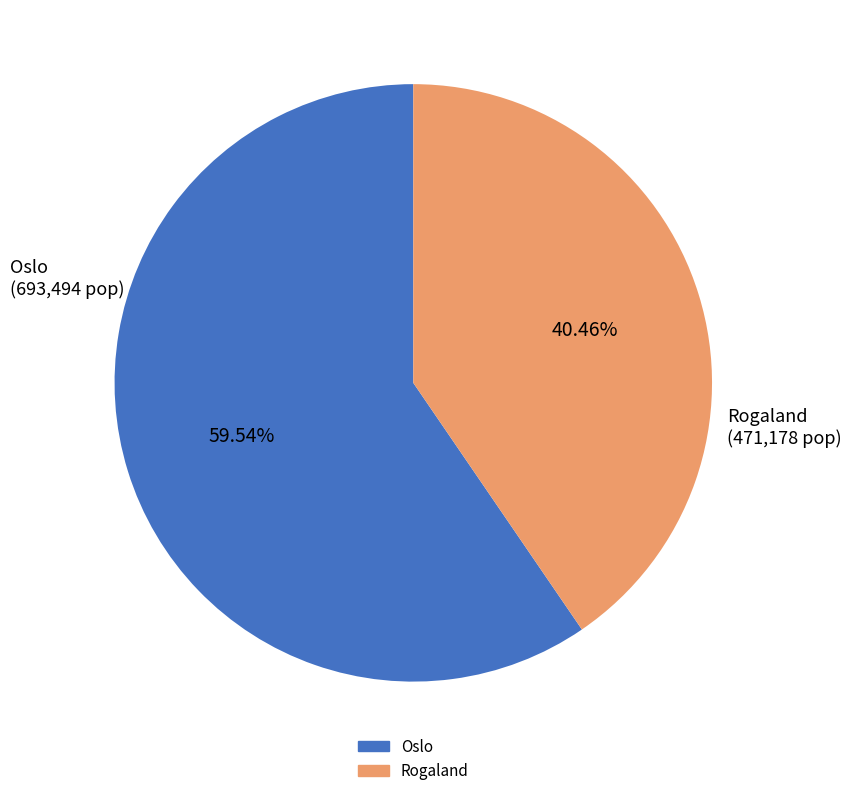

To the nearest percent, what is the average slice percentage?

50%